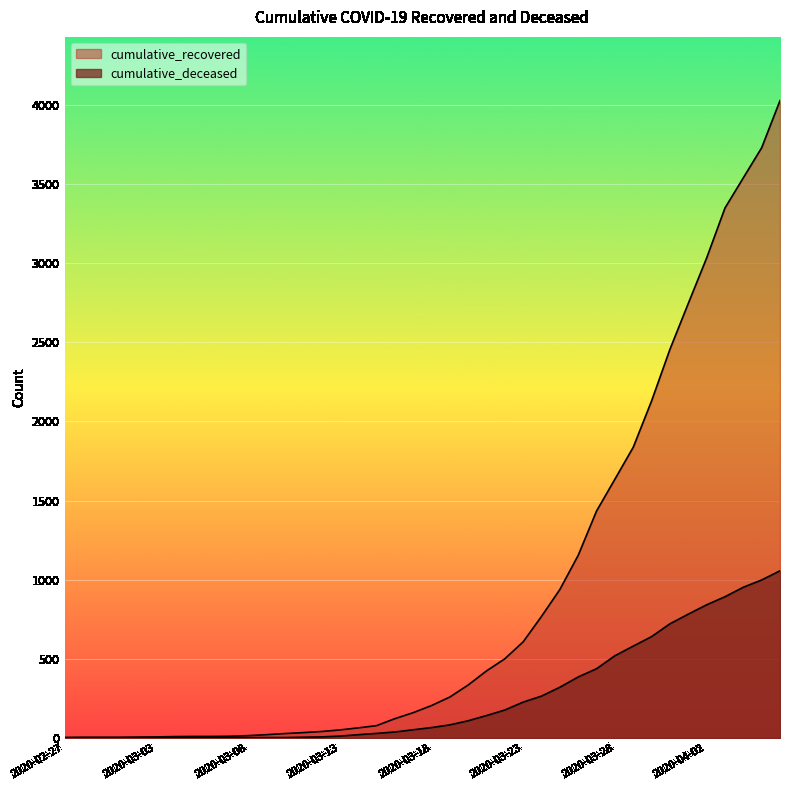

What is the maximum value for cumulative_deceased?

1056